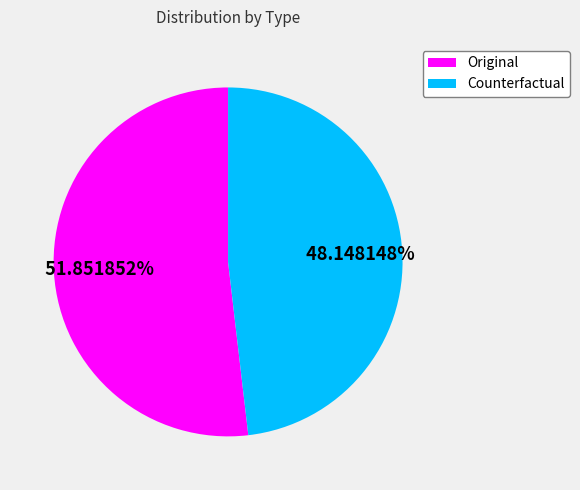

To the nearest percent, what is the difference between the Original and Counterfactual slice percentages?

4%